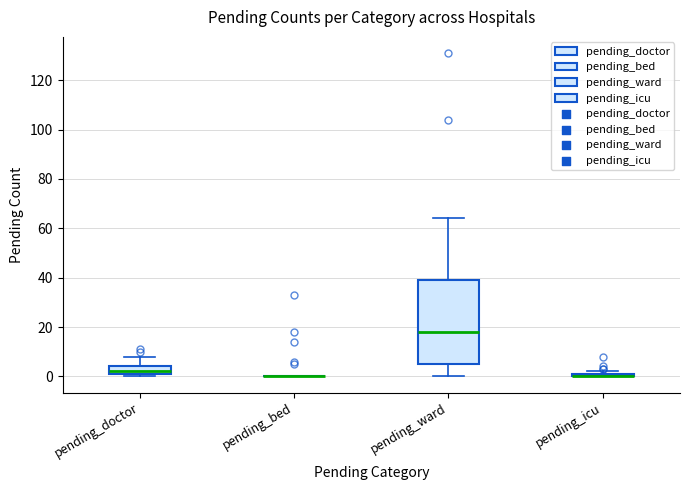

Which box is the tallest, from its lower edge to its upper edge?

pending_ward